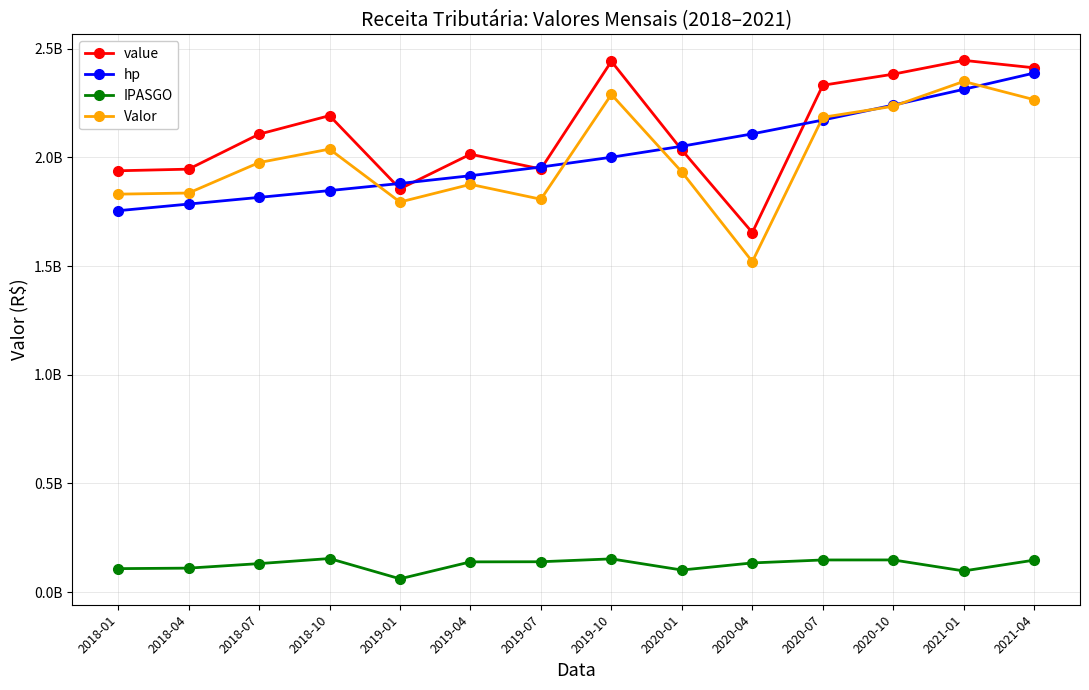

True or false: value and Valor cross at least once.

False